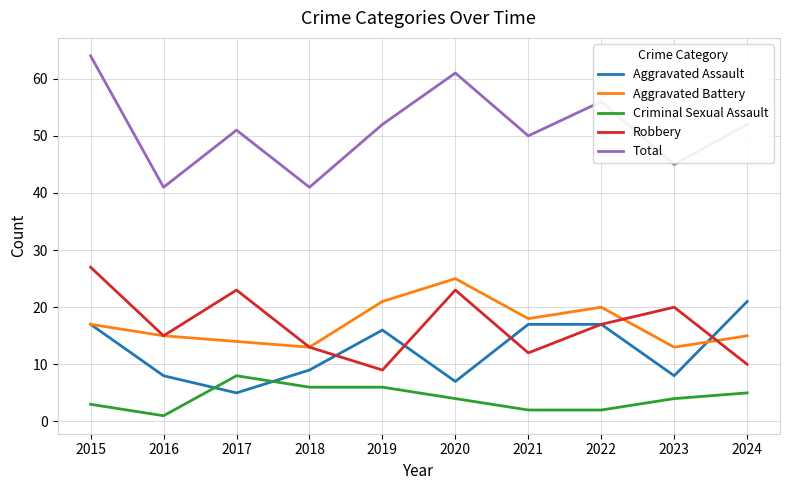

Which category has the highest value in the Total series?

2015